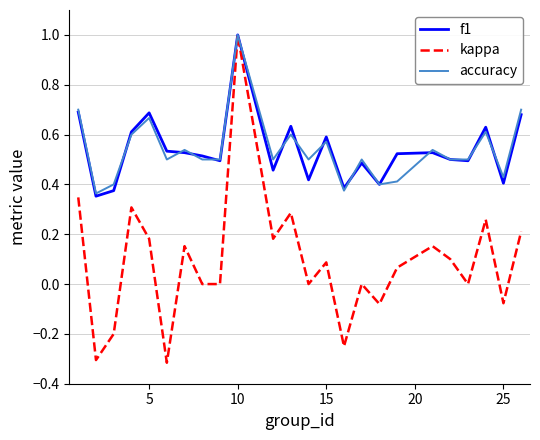

Which series has the widest spread of values?

kappa